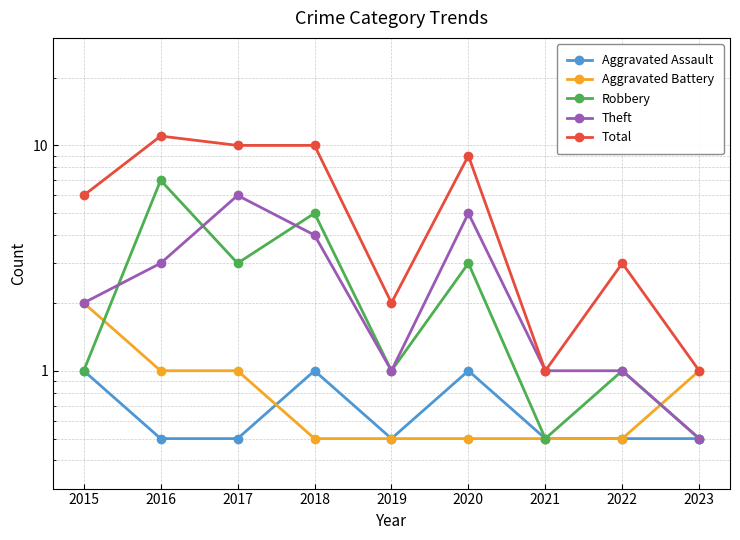

Reading right to left, list all the values displayed in this chart.

Aggravated Assault: 2023=0.5	2022=0.5	2021=0.5	2020=1.0	2019=0.5	2018=1.0	2017=0.5	2016=0.5	2015=1.0
Aggravated Battery: 2023=1.0	2022=0.5	2021=0.5	2020=0.5	2019=0.5	2018=0.5	2017=1.0	2016=1.0	2015=2.0
Robbery: 2023=0.5	2022=1.0	2021=0.5	2020=3.0	2019=1.0	2018=5.0	2017=3.0	2016=7.0	2015=1.0
Theft: 2023=0.5	2022=1.0	2021=1.0	2020=5.0	2019=1.0	2018=4.0	2017=6.0	2016=3.0	2015=2.0
Total: 2023=1.0	2022=3.0	2021=1.0	2020=9.0	2019=2.0	2018=10.0	2017=10.0	2016=11.0	2015=6.0